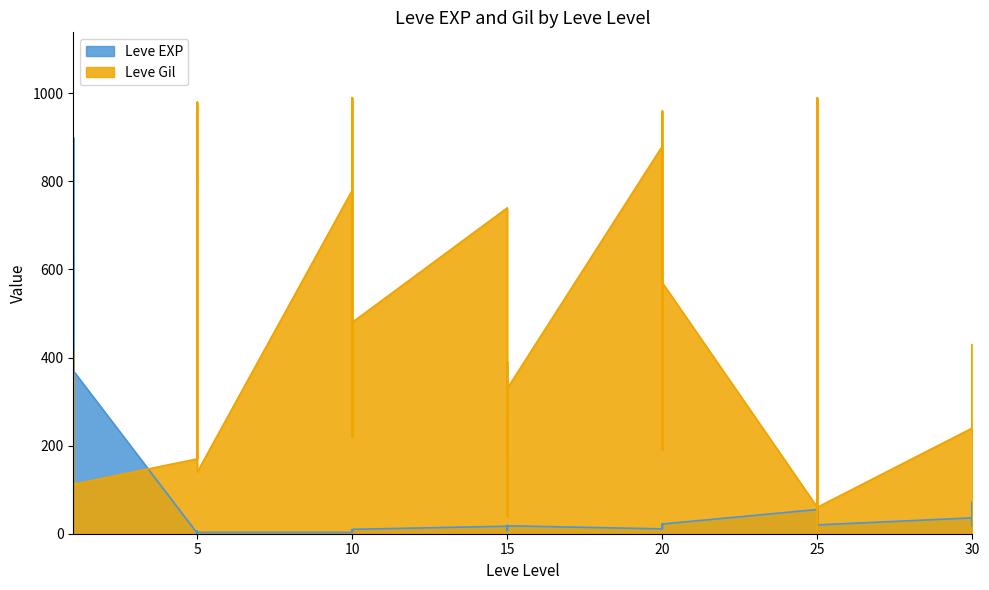

What is the spread (max minus min) of values at 20?

869